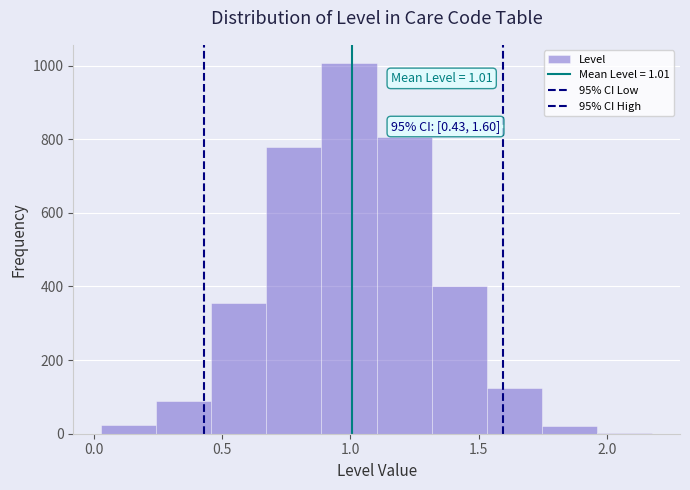

Over which range of the x-axis is the bar tallest?

0.90 to 1.10